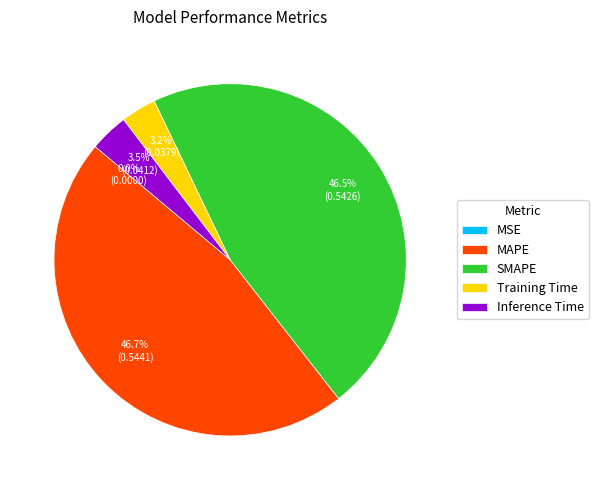

To the nearest percent, what is the difference between the SMAPE and Inference Time slice percentages?

43%